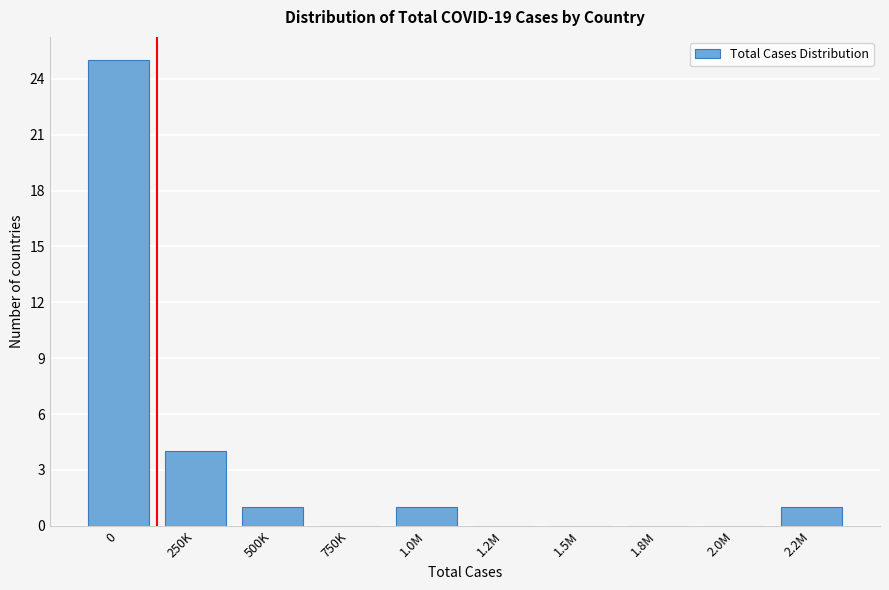

Reading right to left, what are all the values shown in this chart?

2.2M=1	2.0M=0	1.8M=0	1.5M=0	1.2M=0	1.0M=1	750K=0	500K=1	250K=4	0=25